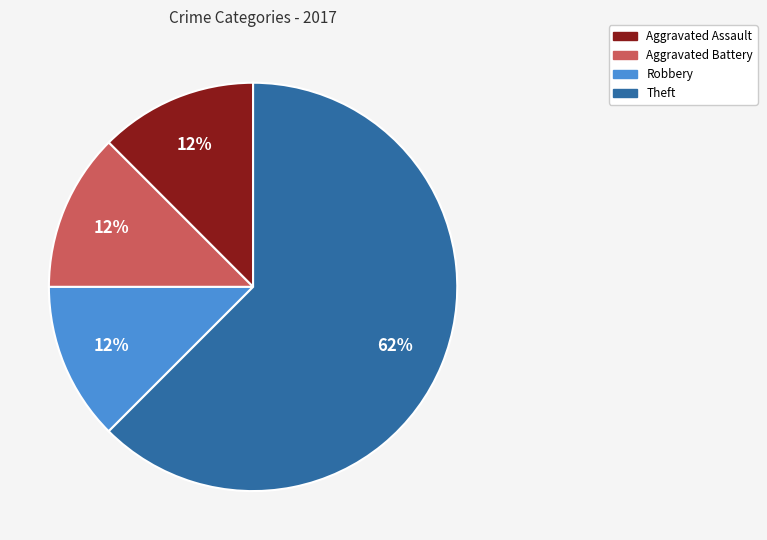

Is there a majority slice in this chart?

Yes